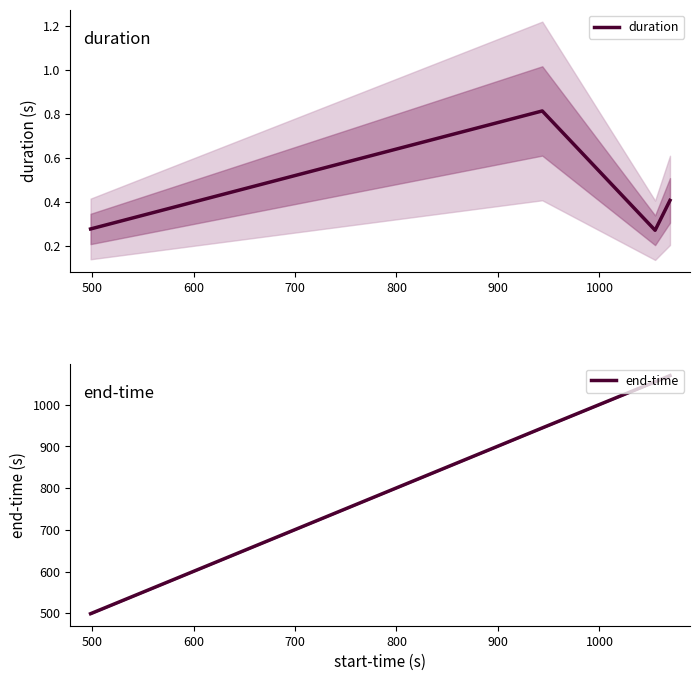

How many distinct data groups are displayed?

2